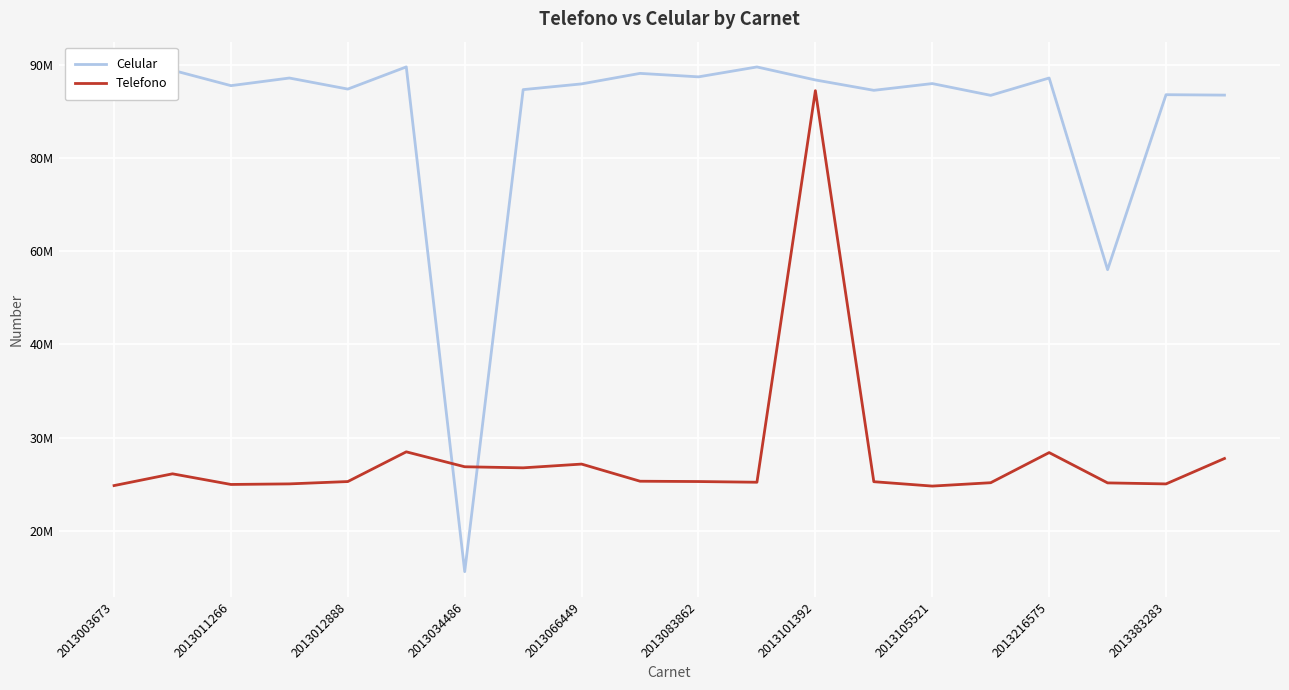

What are all the series names shown in the legend?

Celular, Telefono